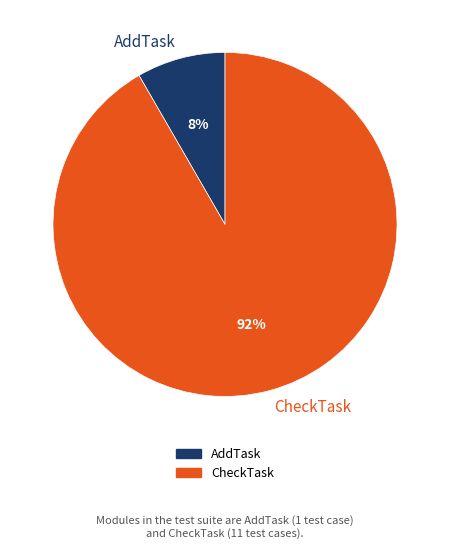

Does any single category account for the majority?

Yes